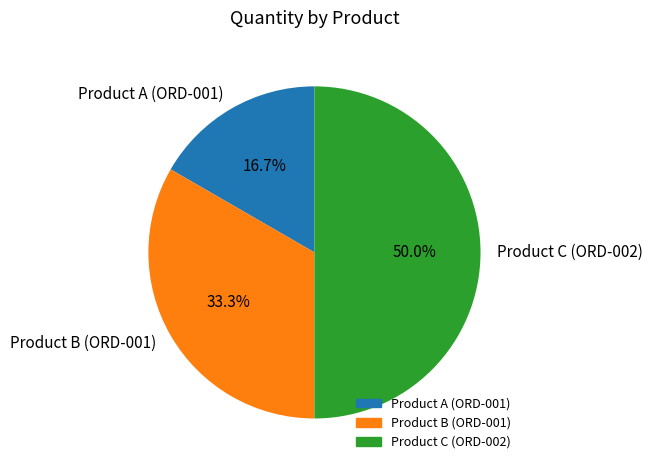

Which category has the biggest portion of the pie?

Product C (ORD-002)